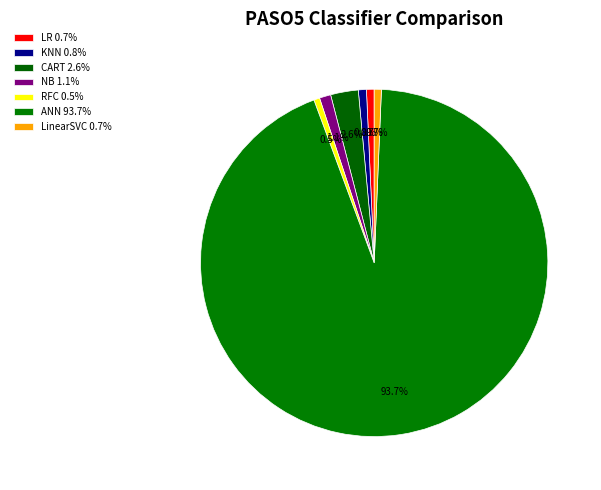

Is there a majority slice in this chart?

Yes